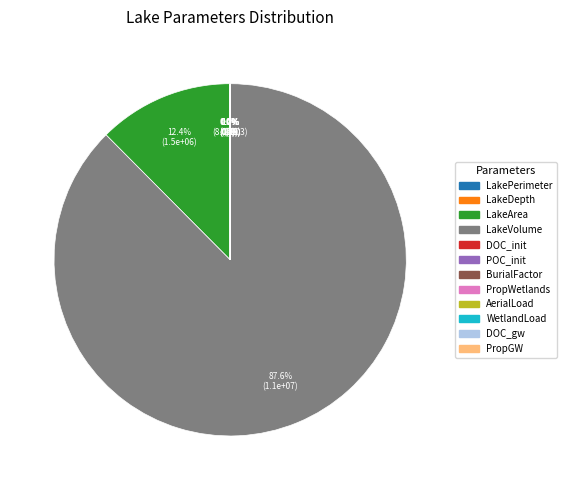

Is there any slice that represents more than half of the pie?

Yes